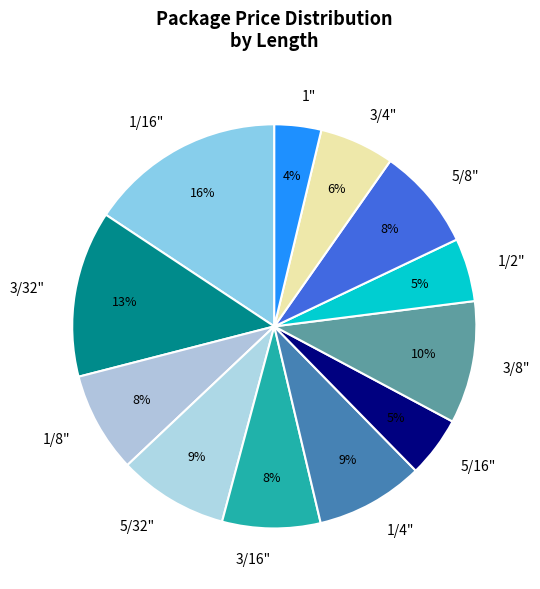

Do 3/32" and 5/32" together represent more than half of the pie?

No